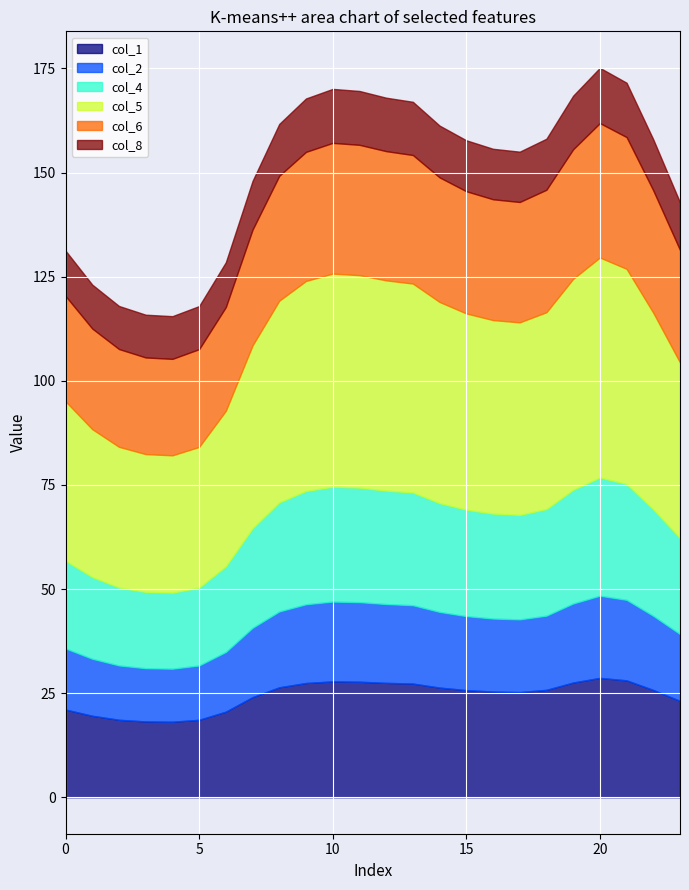

In col_4, how many points are lower than both neighbors (excluding endpoints)?

2